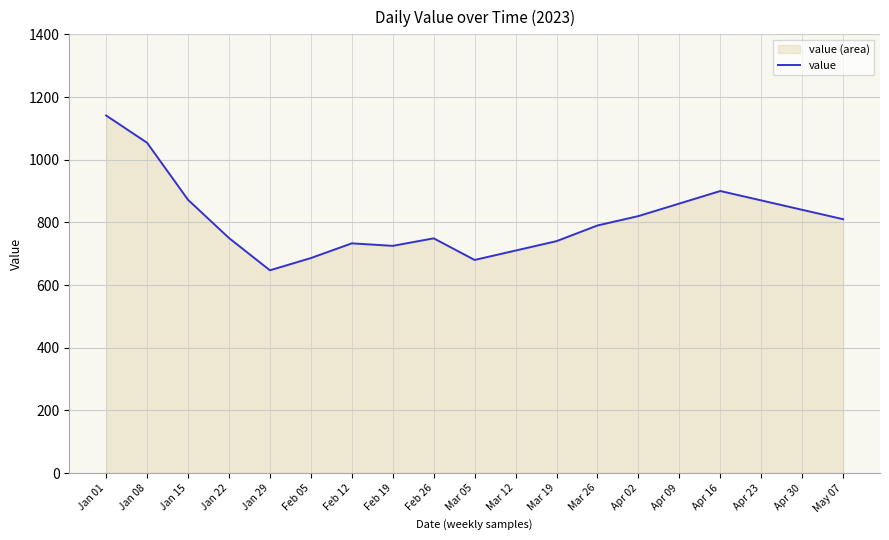

Is it true that the value at Jan 15 is 872?

True